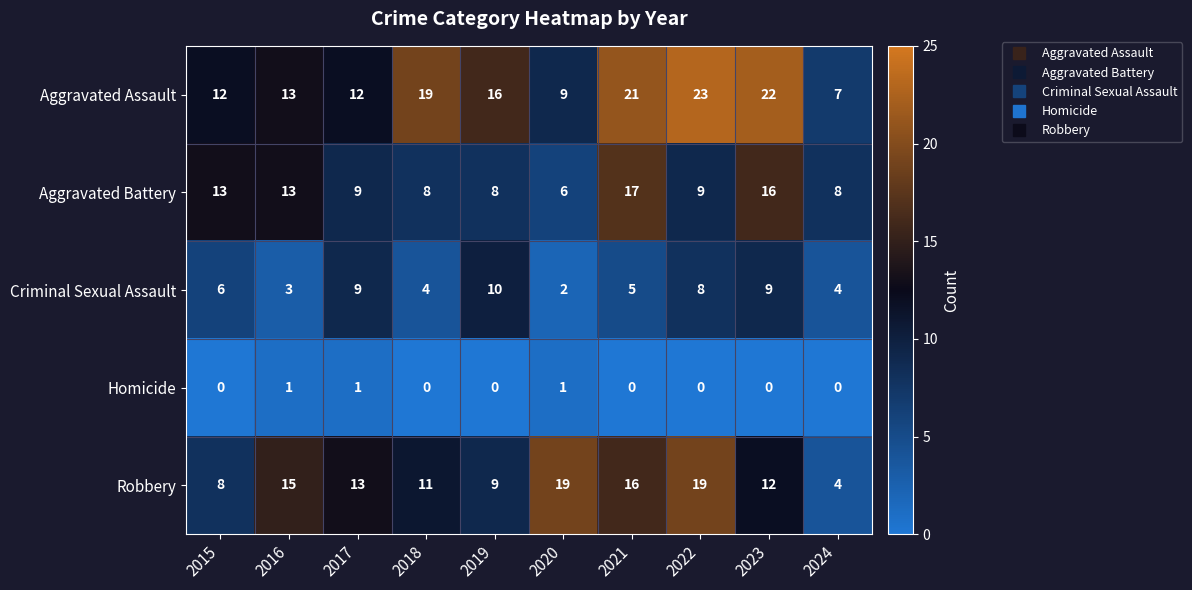

Which series has the widest spread of values?

Aggravated Assault